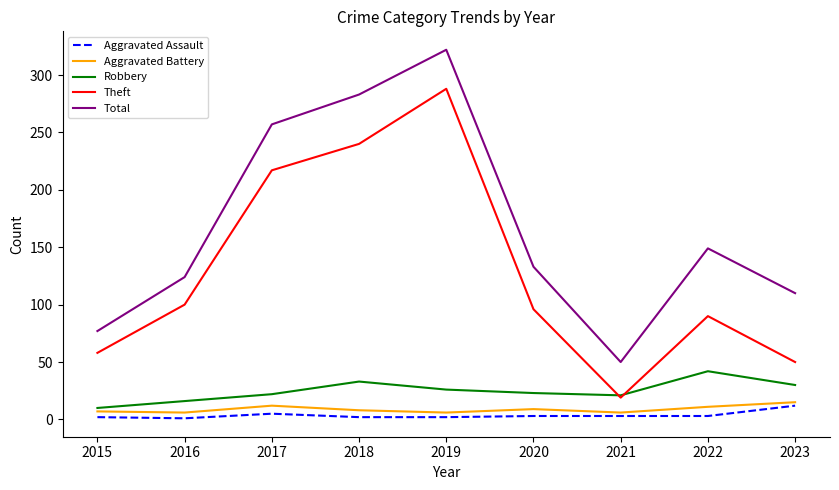

Is the value of Robbery at 2015 greater than the value of Aggravated Assault at 2015?

Yes